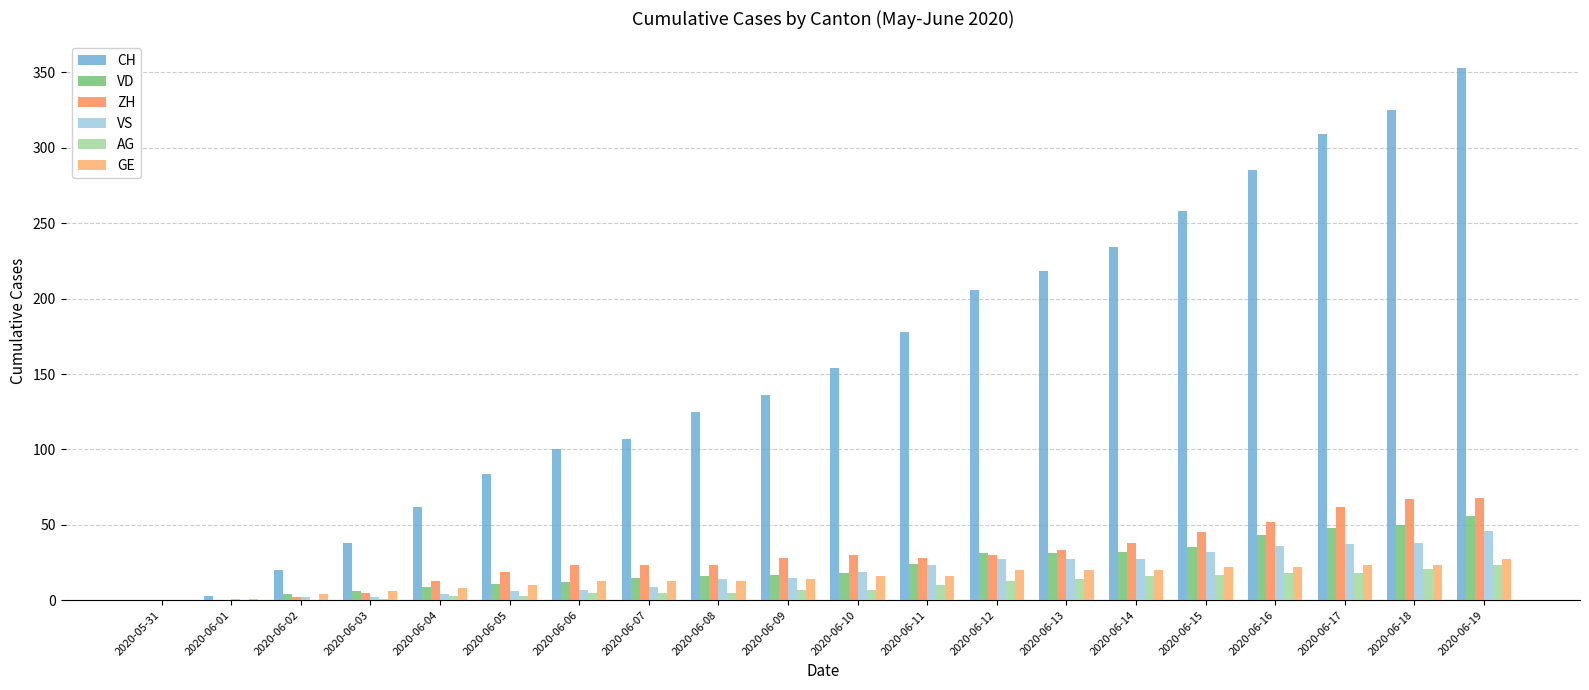

Reading right to left, list all the values displayed in this chart.

CH: 353	325	309	285	258	234	218	206	178	154	136	125	107	100	84	62	38	20	3	0
VD: 56	50	48	43	35	32	31	31	24	18	17	16	15	12	11	9	6	4	0	0
ZH: 68	67	62	52	45	38	33	30	28	30	28	23	23	23	19	13	5	2	0	0
VS: 46	38	37	36	32	27	27	27	23	19	15	14	9	7	6	4	2	2	1	0
AG: 23	21	18	18	17	16	14	13	10	7	7	5	5	5	3	3	1	0	0	0
GE: 27	23	23	22	22	20	20	20	16	16	14	13	13	13	10	8	6	4	1	0